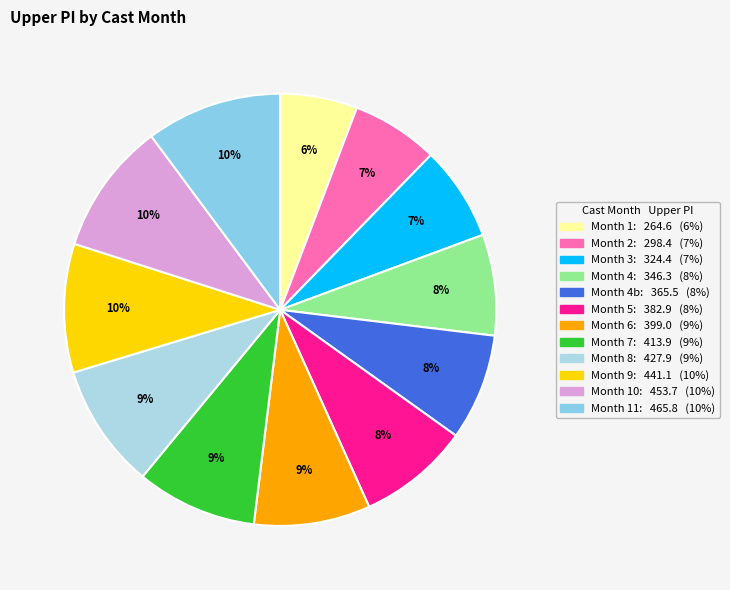

How many slices are in this pie chart?

12